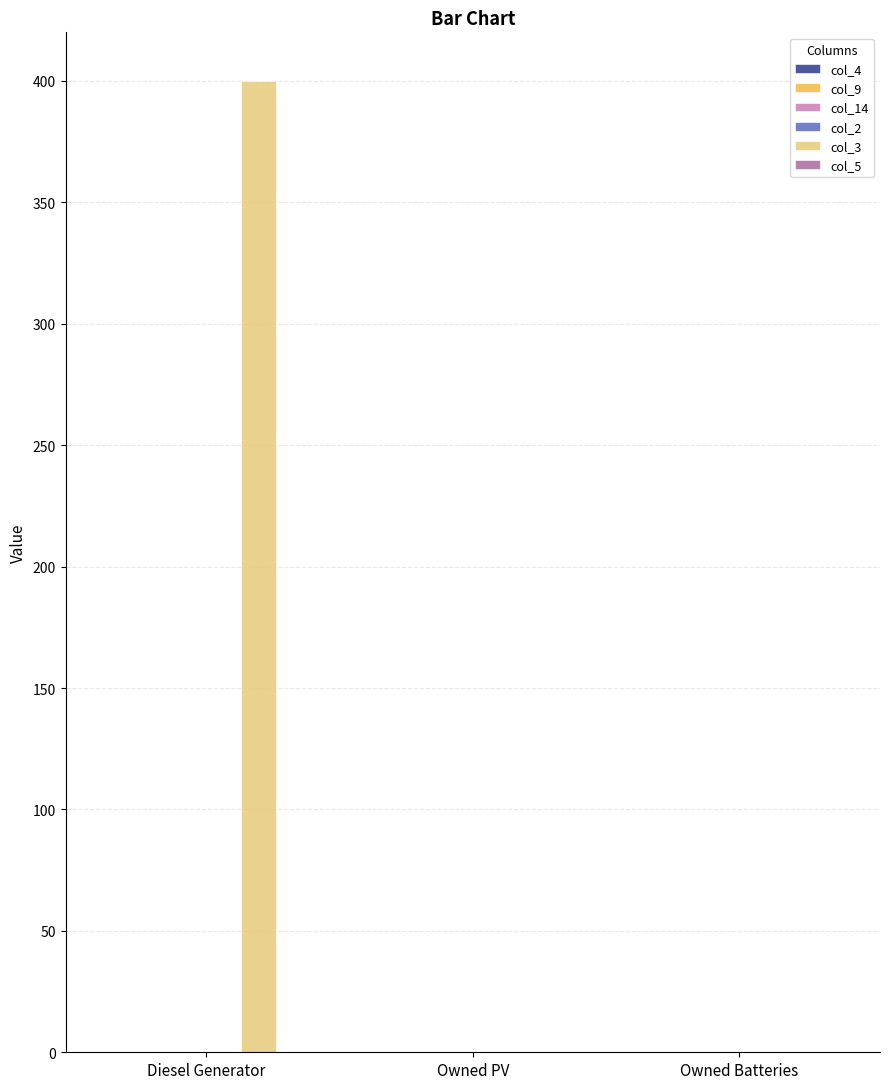

What is the change in value from Diesel Generator to Owned PV?

-400